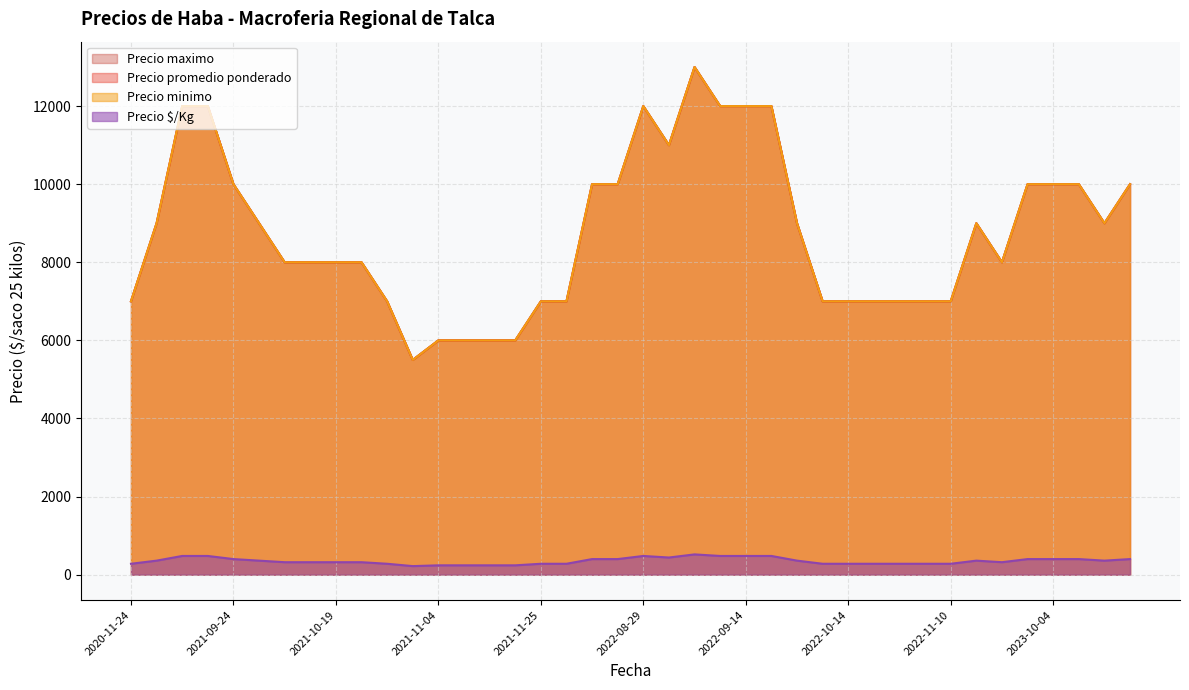

Which series changed the most between 2021-10-22 and 2022-09-05?

Precio promedio ponderado